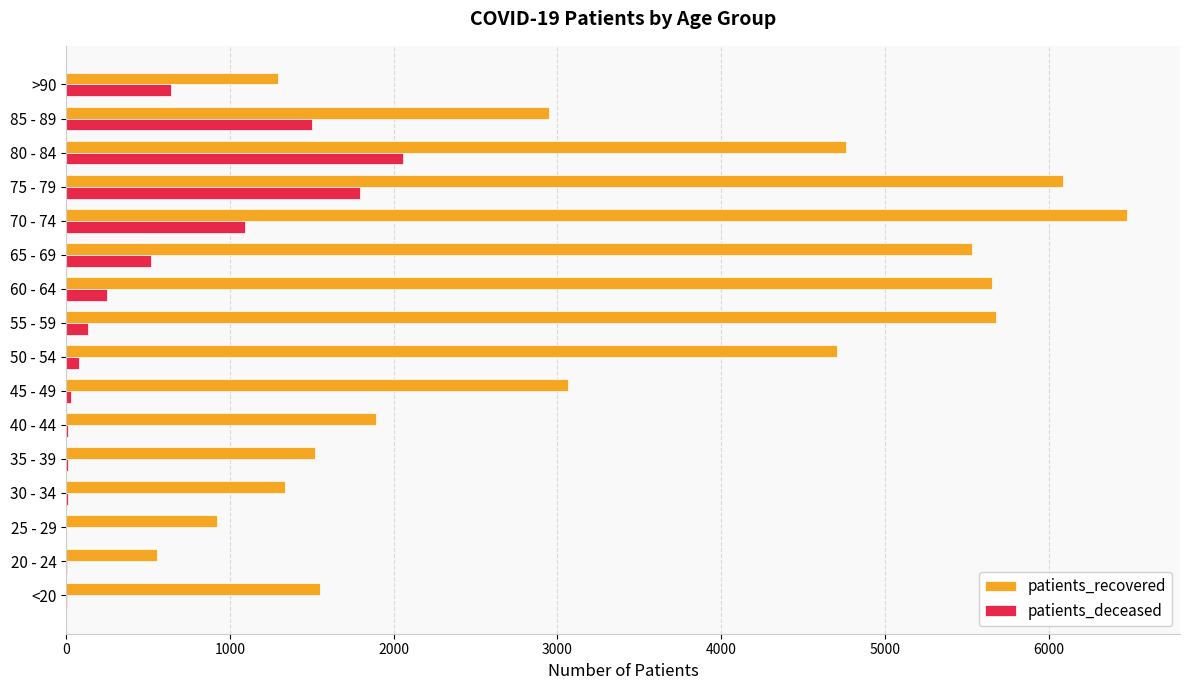

Which series changed the most between 20 - 24 and 35 - 39?

patients_recovered